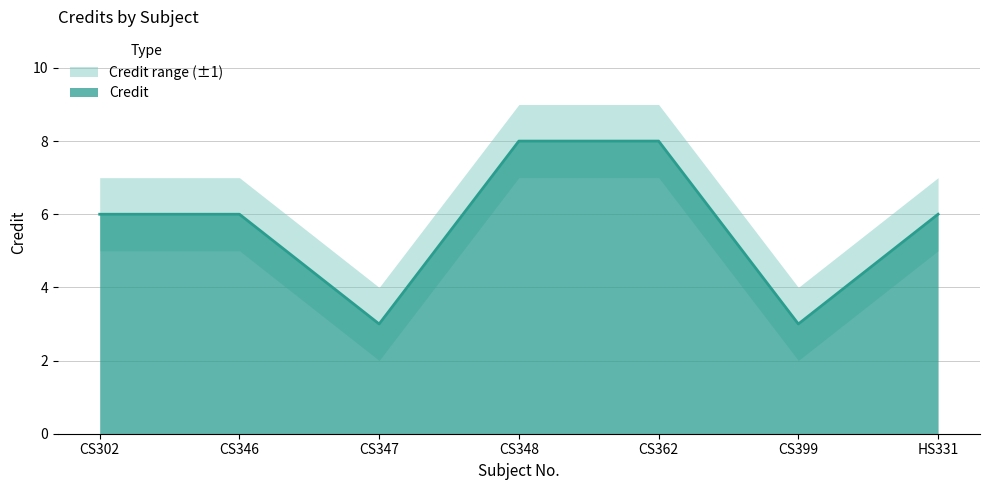

How many data points does each series have?

7